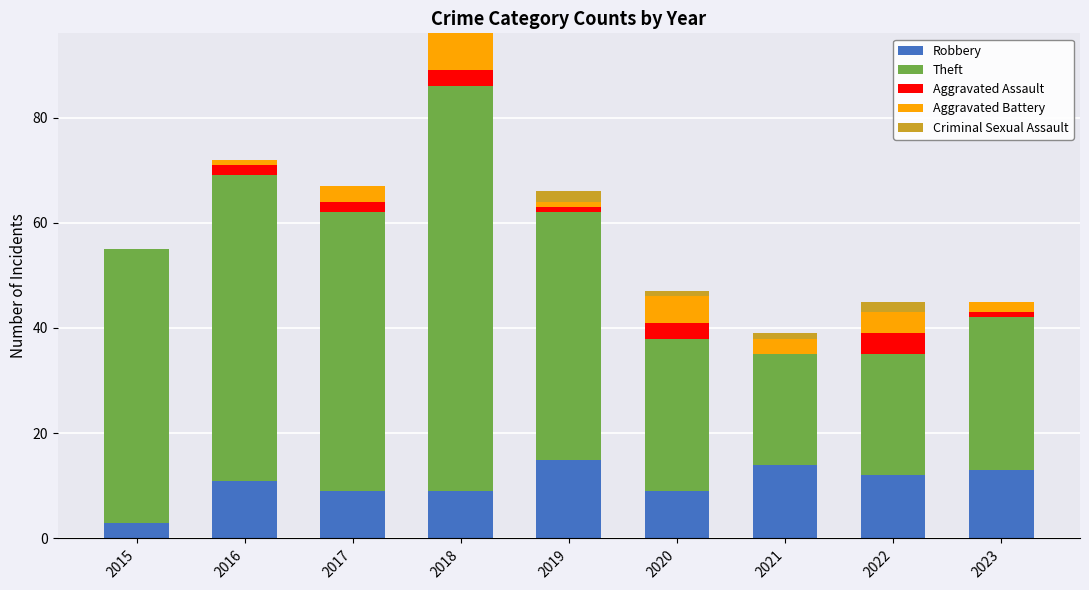

Are the bars grouped side by side (vs. stacked)?

No